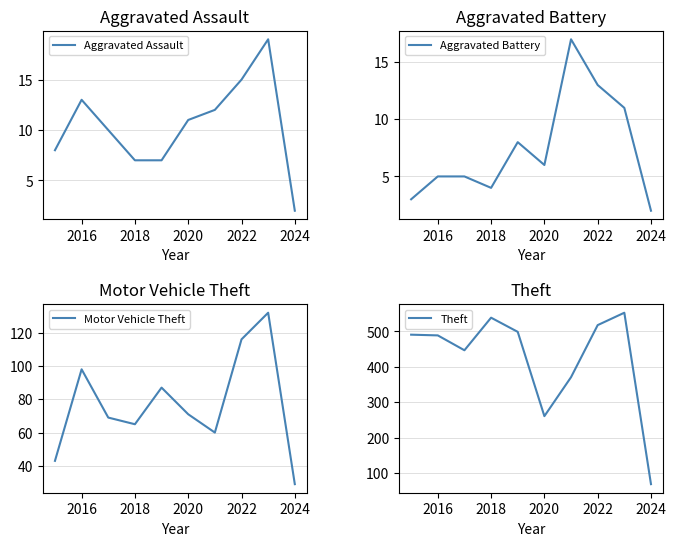

How many values in the Motor Vehicle Theft series exceed 71?

4